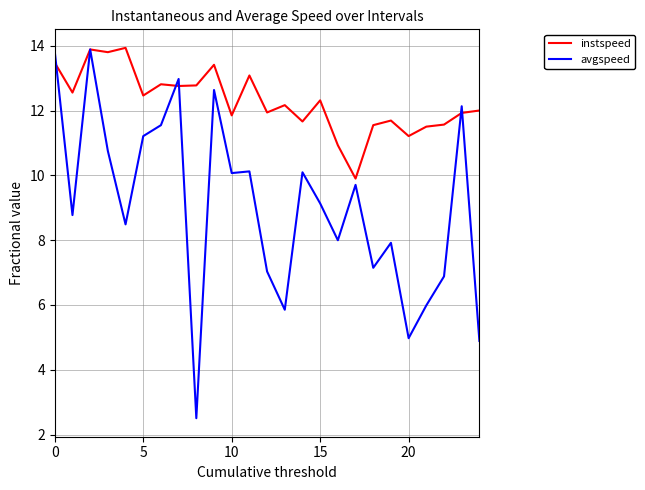

Rank the series by their average value, from highest to lowest.

instspeed, avgspeed